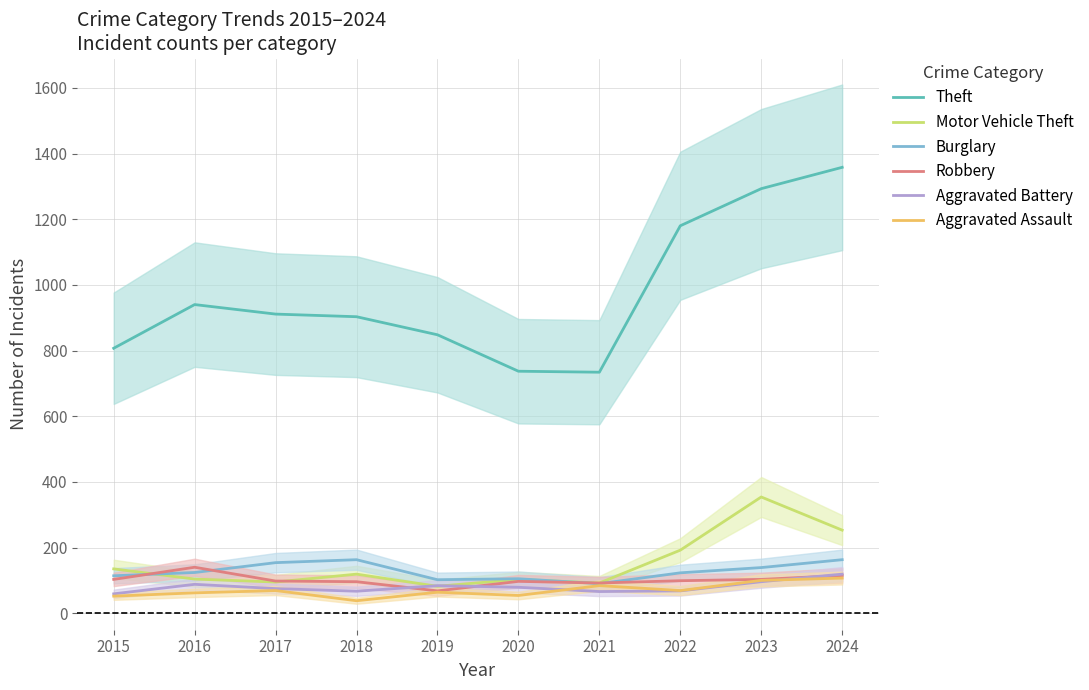

True or false: Motor Vehicle Theft and Theft intersect in this chart.

False